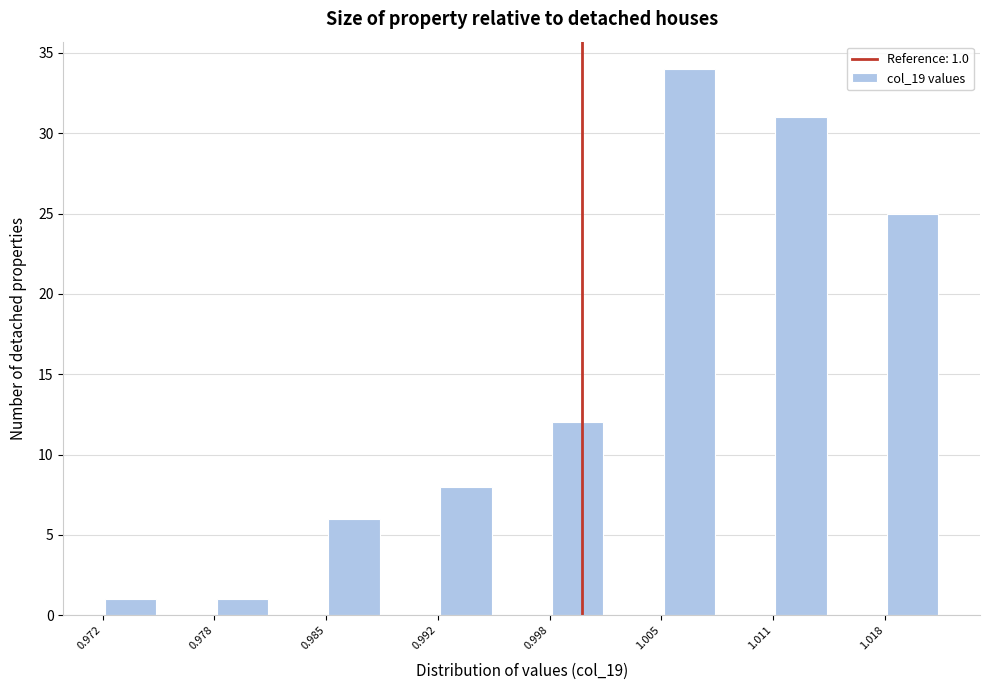

Around what value on the x-axis is the tallest bar? Give the approximate position of its centre, as read against the axis.

1.006